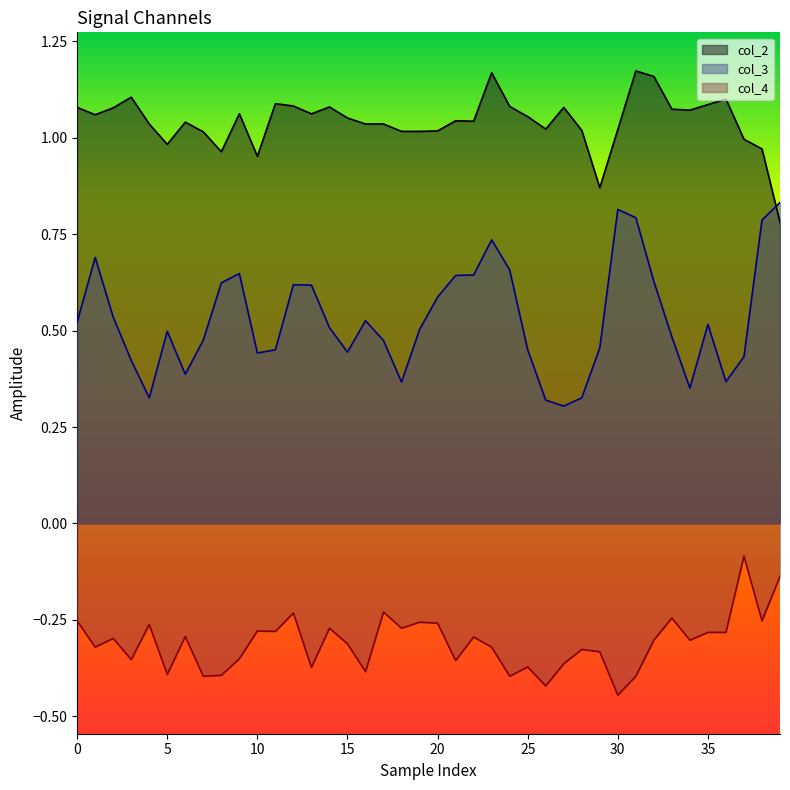

At which category is the sum across all series the highest?

23